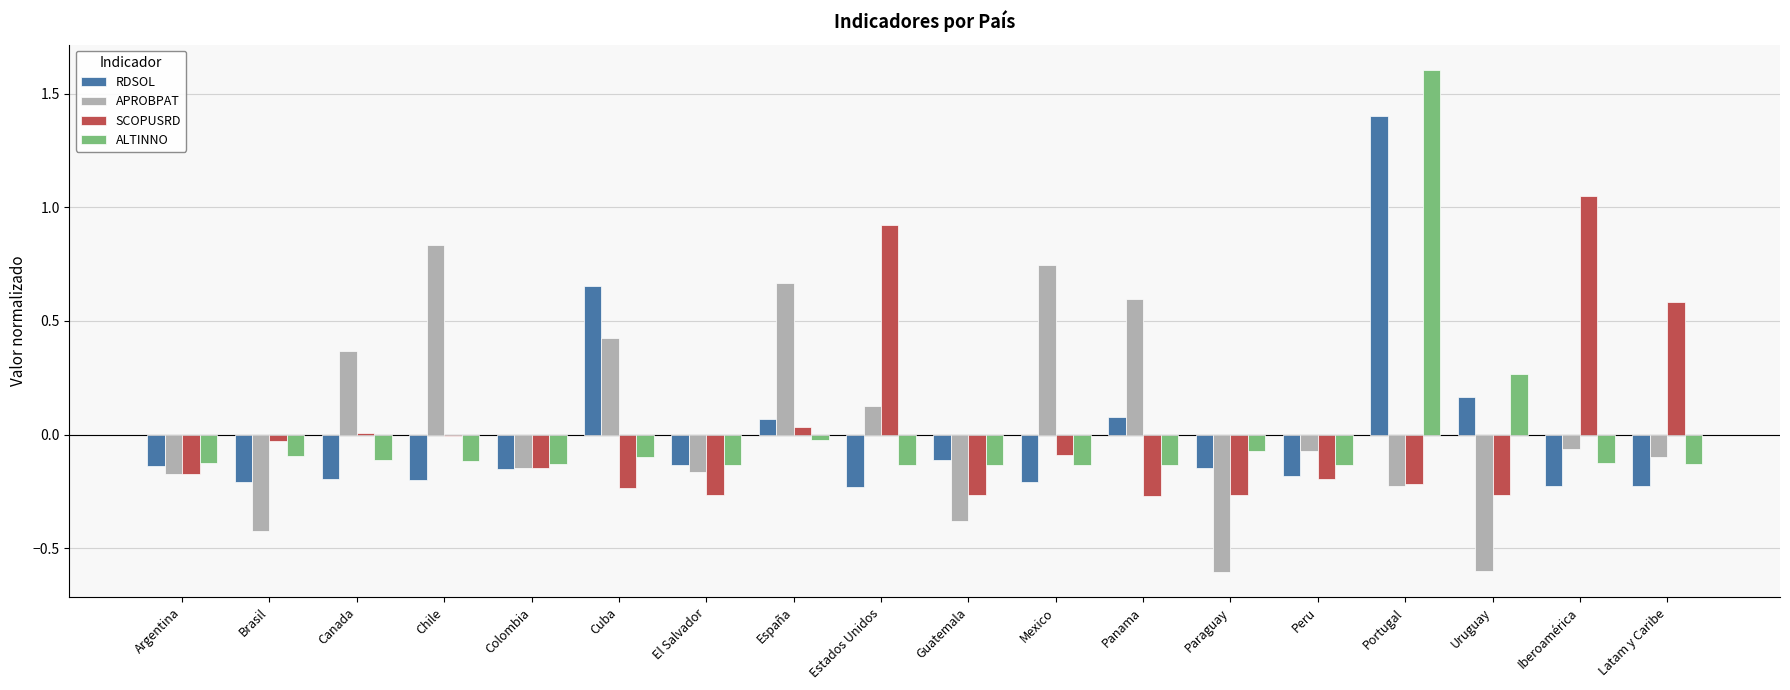

Is the value of RDSOL at Argentina greater than the value of APROBPAT at Cuba?

No